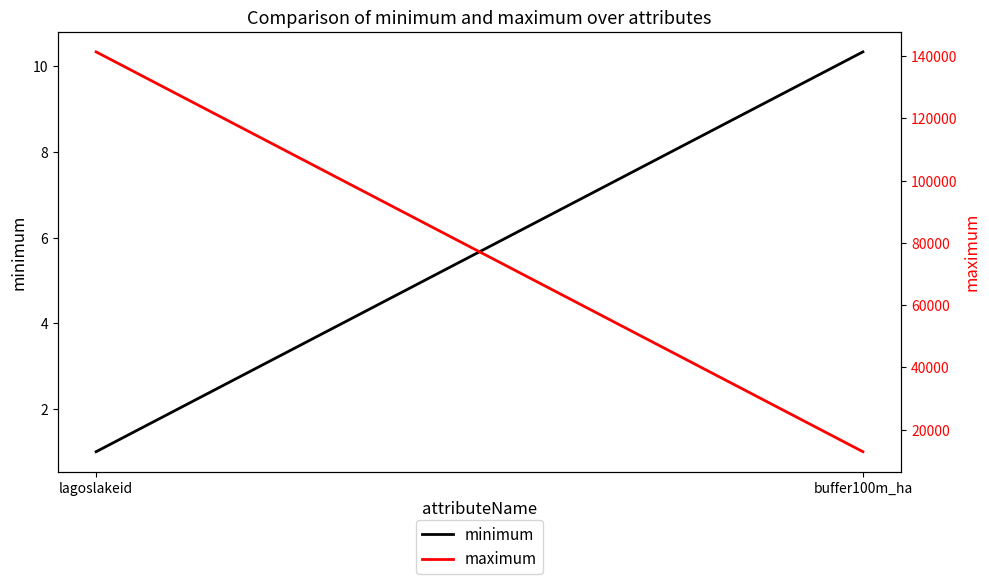

Which category has the lowest value in the maximum series?

buffer100m_ha